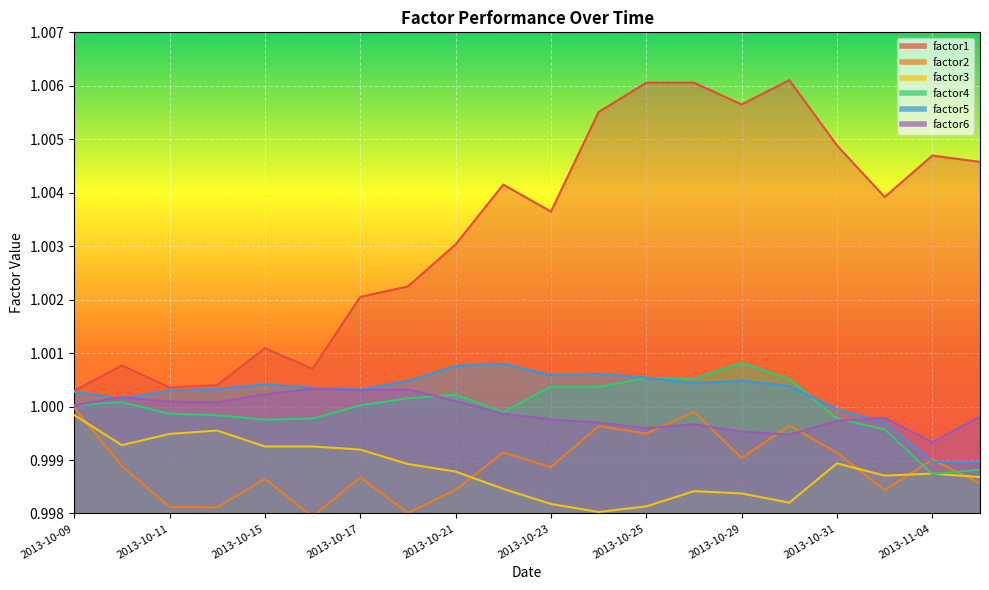

Rank the series at 2013-10-09 from highest to lowest value.

factor1, factor5, factor4, factor6, factor2, factor3